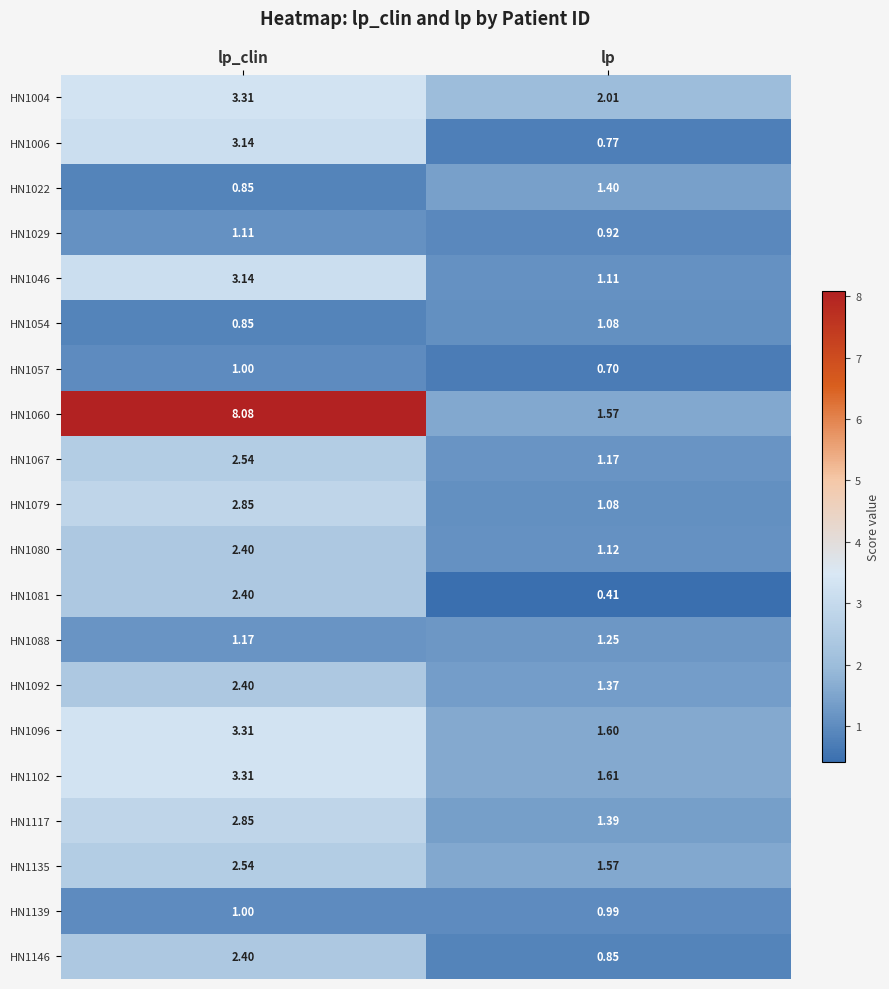

At which label does HN1067 reach its minimum?

lp